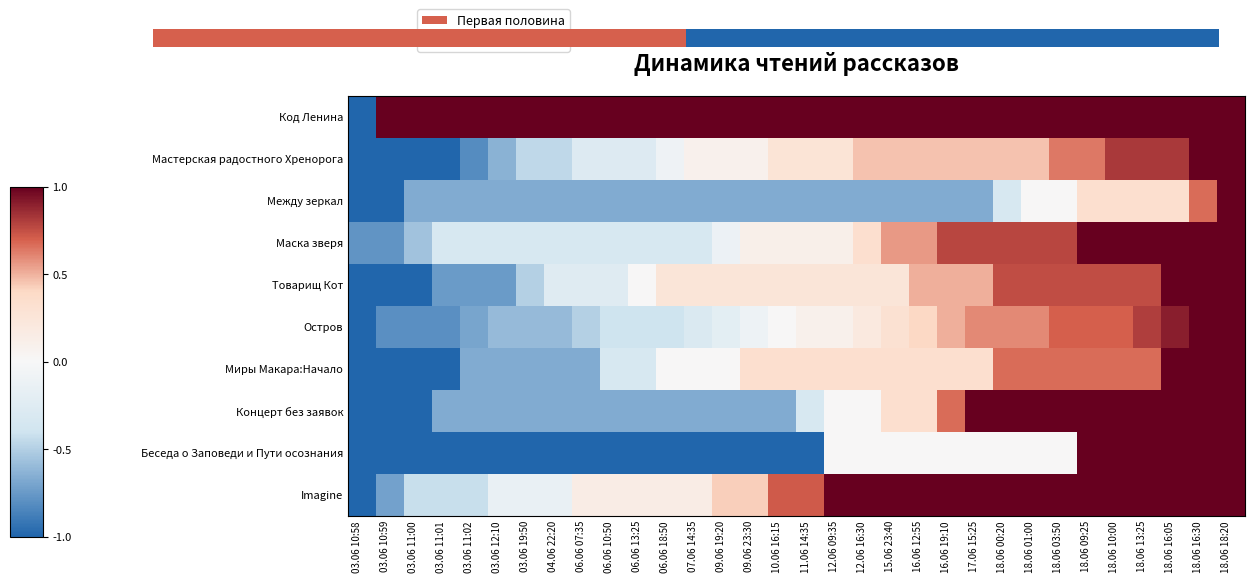

Count the number of data series in this chart.

10